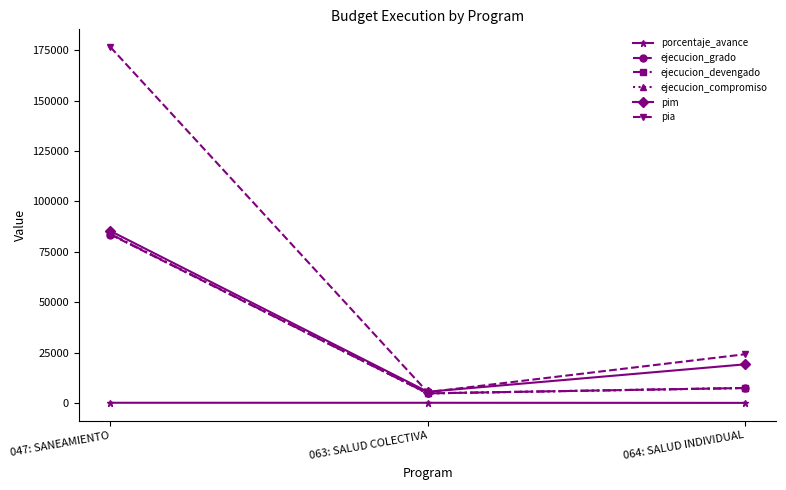

What is the value of the ejecucion_grado point at the 1st from the left?

83567.0